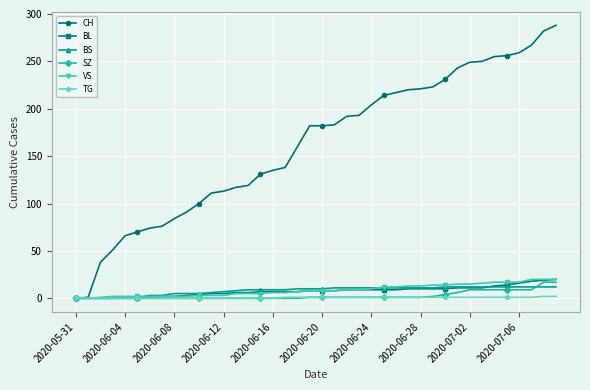

Which series has the largest range (max minus min)?

CH